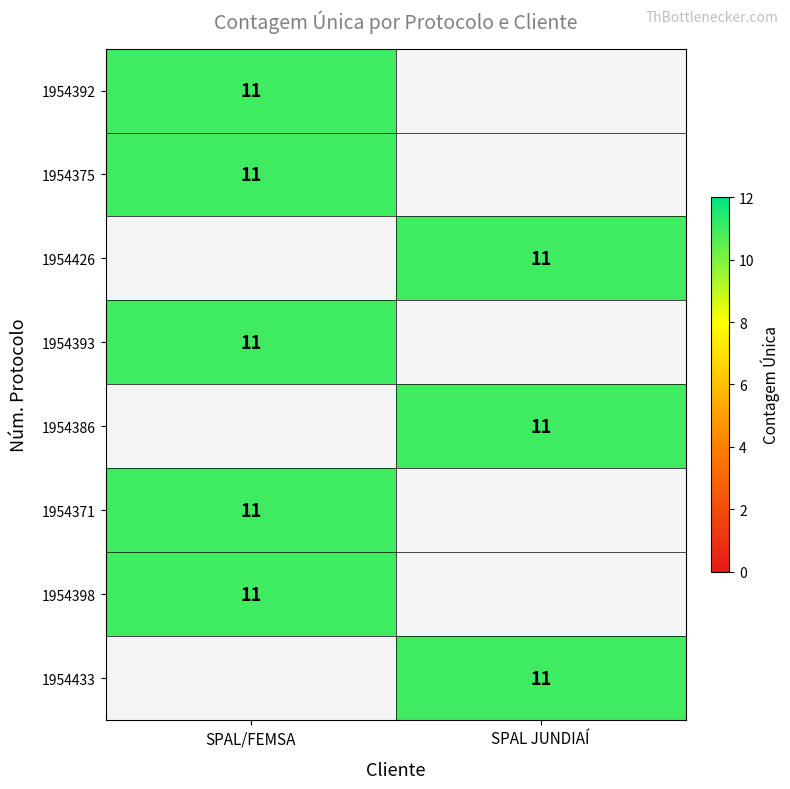

True or false: 1954392 has a value of 11 at SPAL/FEMSA.

True